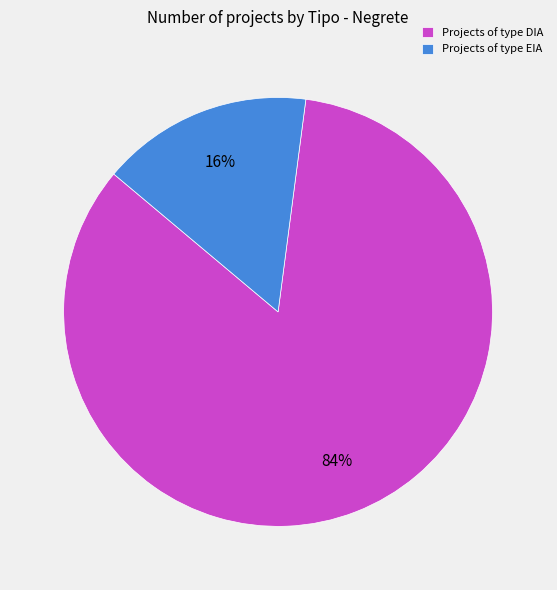

To the nearest percent, what portion does Projects of type EIA represent?

16%